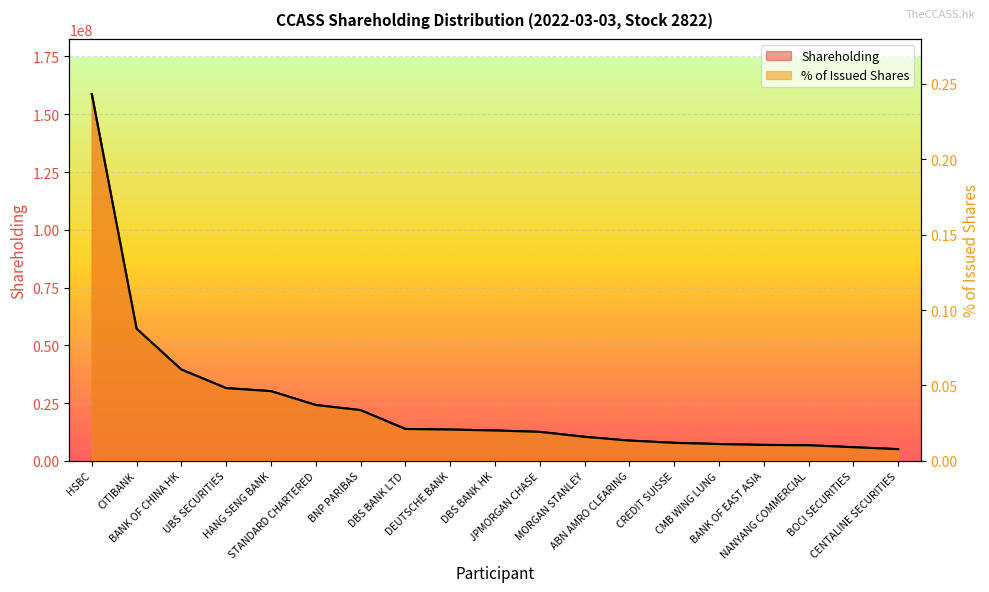

Between BANK OF CHINA HK and MORGAN STANLEY, which is larger?

BANK OF CHINA HK